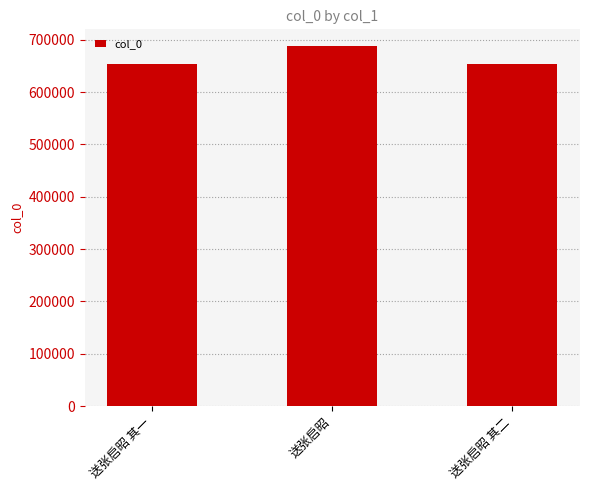

What is the change in value from 送张启昭 其一 to 送张启昭?

+34102